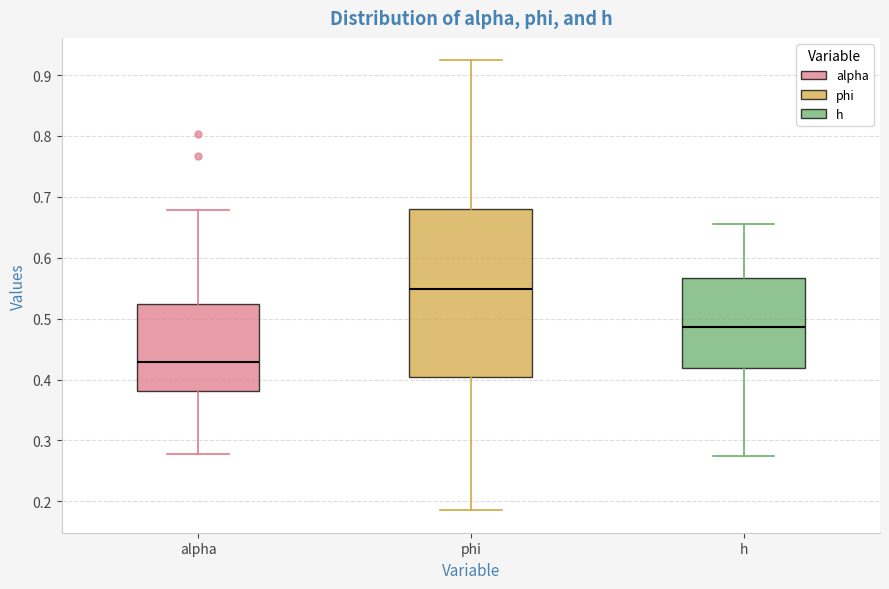

Which box's median line is the highest?

phi